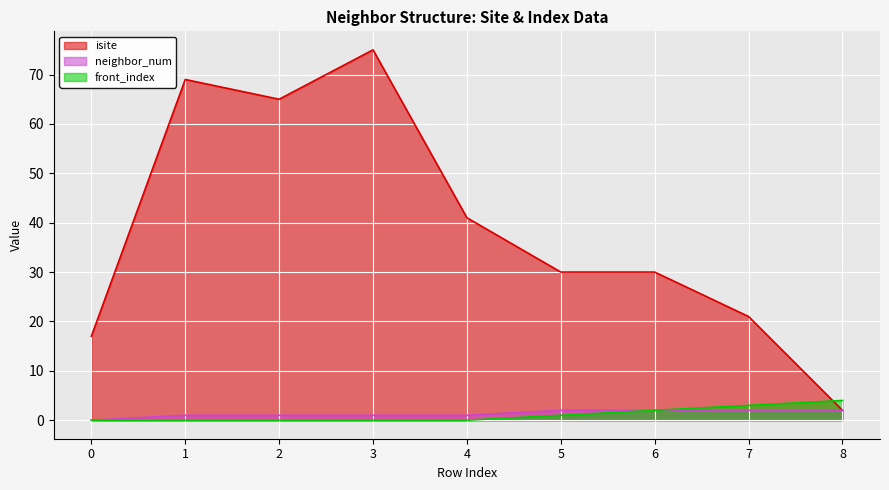

True or false: neighbor_num and isite intersect in this chart.

False